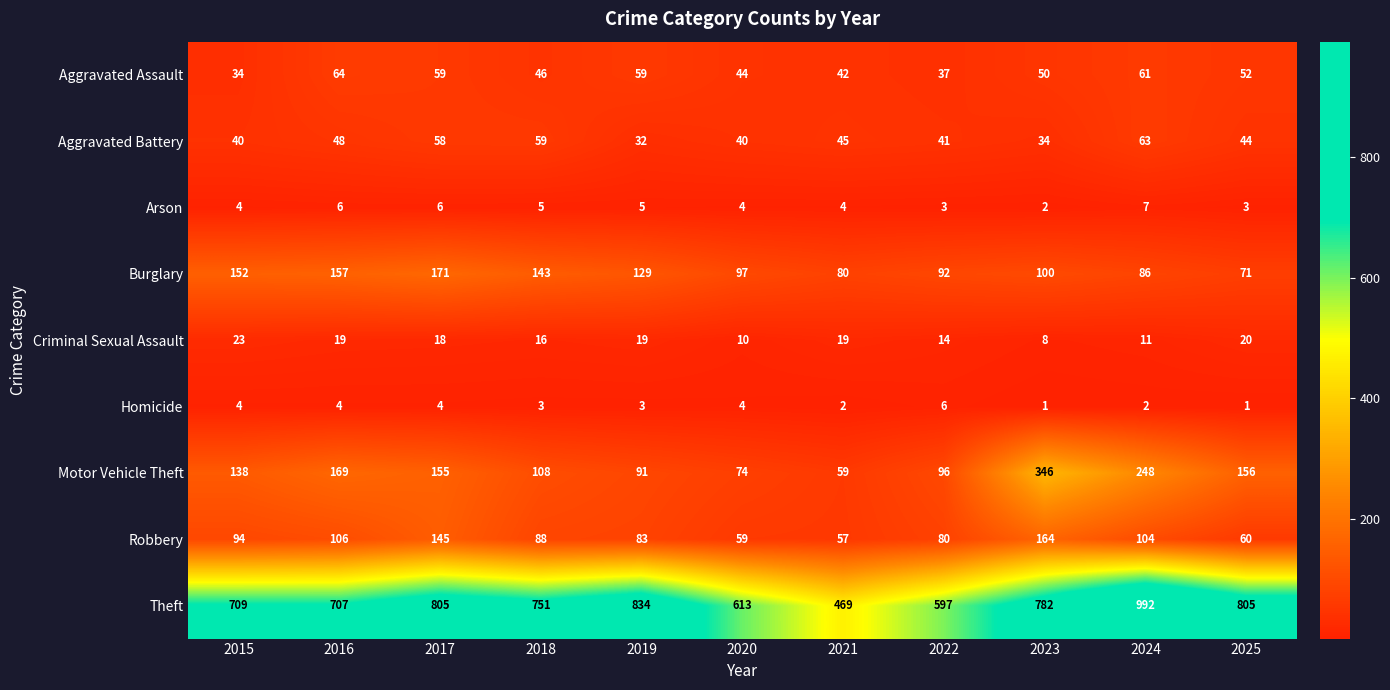

At which label does Burglary first exceed 100?

2015